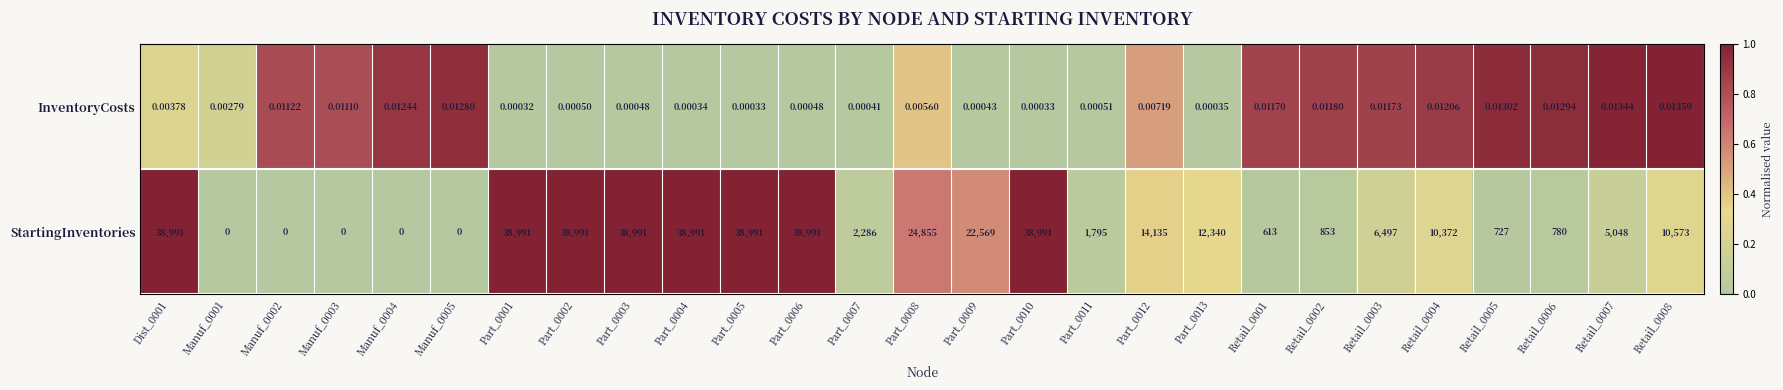

Which series has the largest total across all categories?

StartingInventories